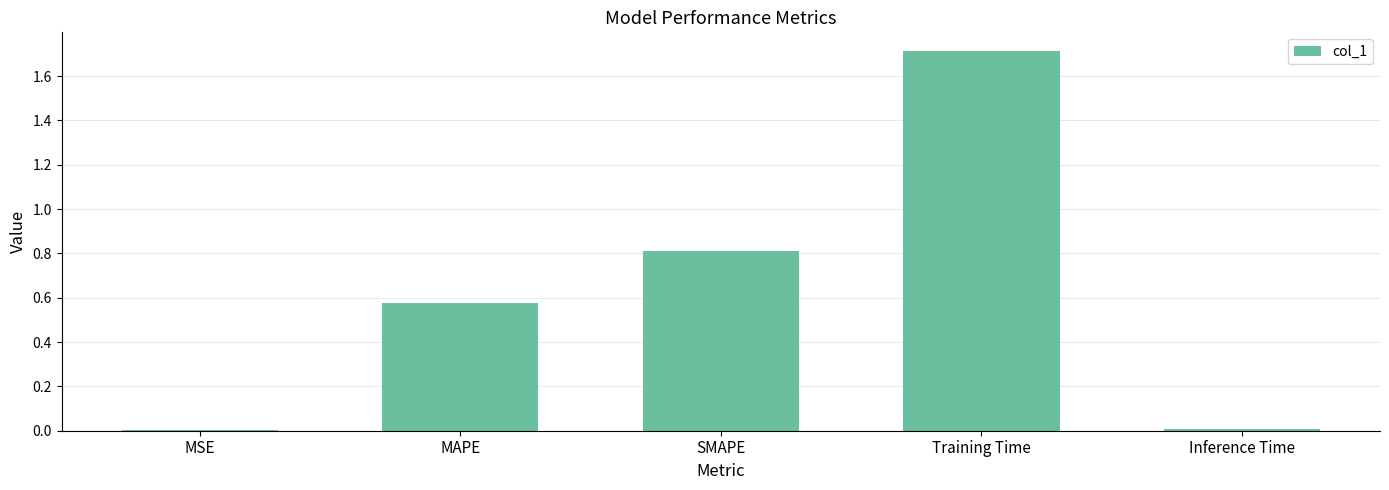

What value does the data have at Training Time?

1.7